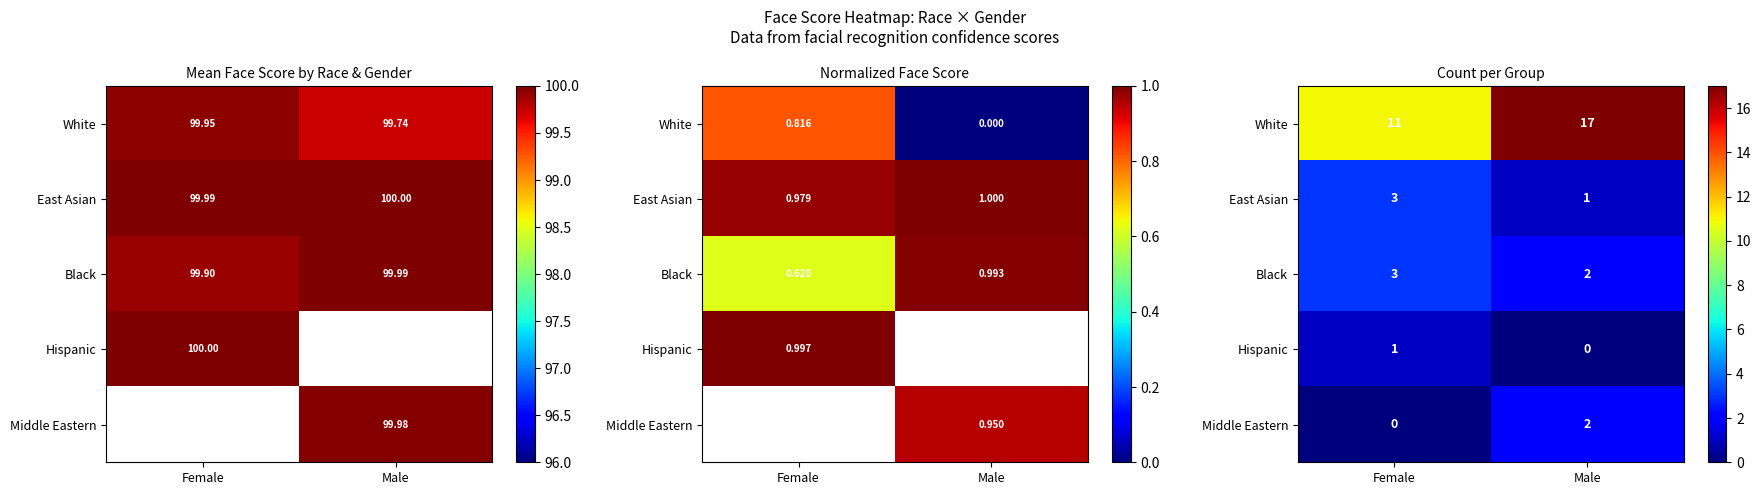

At how many categories does at least one series exceed 9?

2